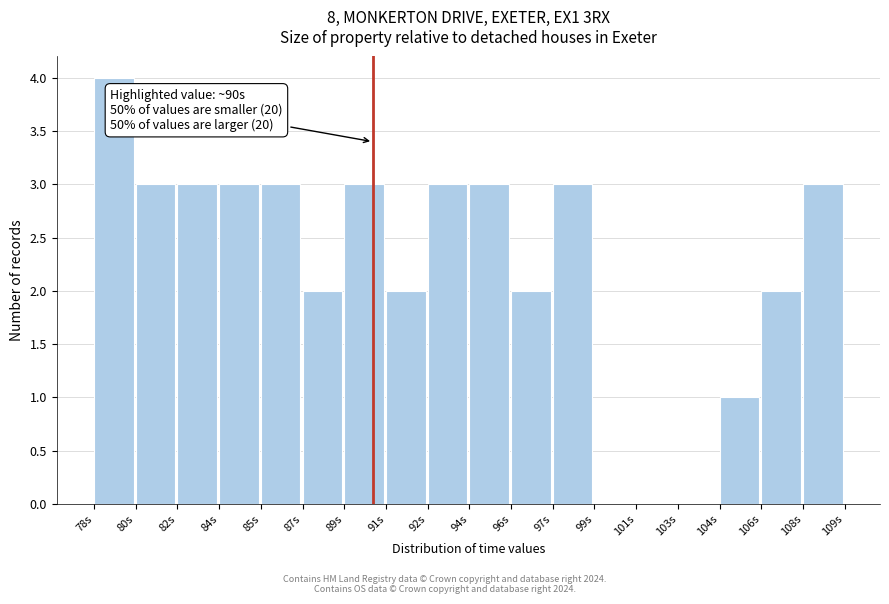

Reading right to left, list all the values displayed in this chart.

108s=3	106s=2	104s=1	103s=0	101s=0	99s=0	97s=3	96s=2	94s=3	92s=3	91s=2	89s=3	87s=2	85s=3	84s=3	82s=3	80s=3	78s=4